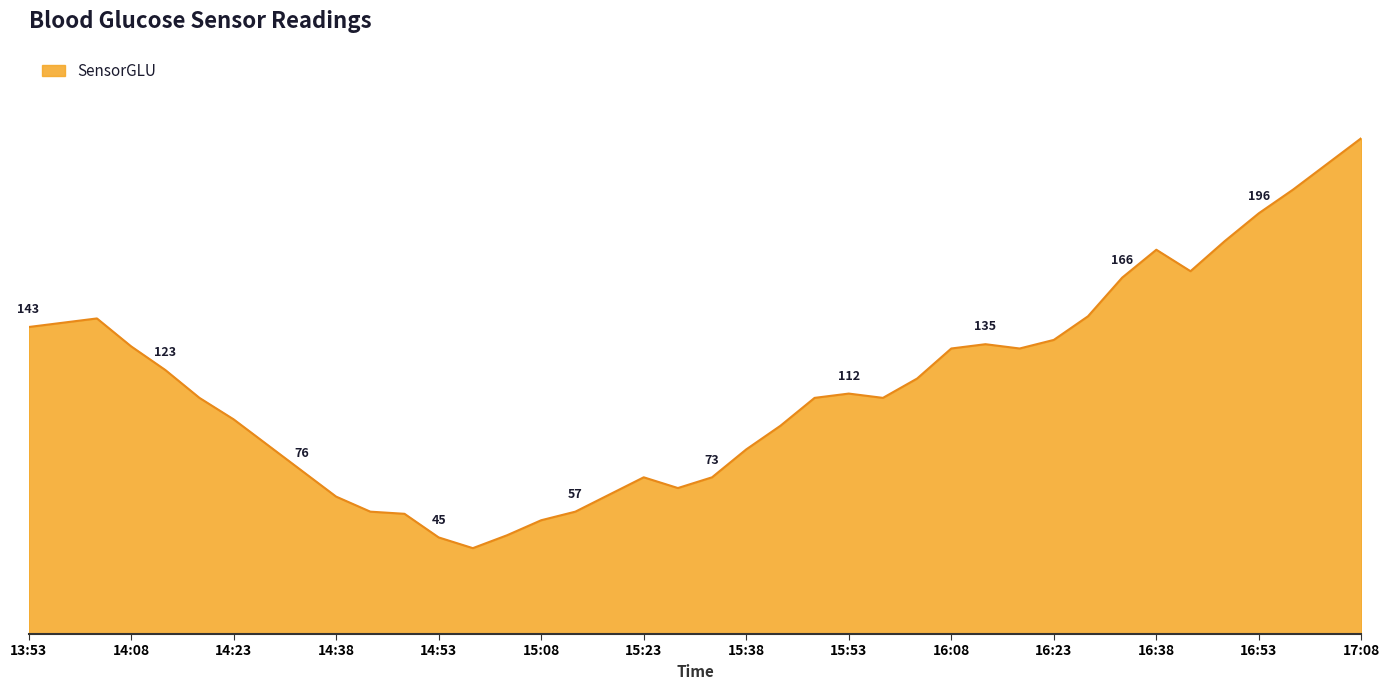

What is the average value?

116